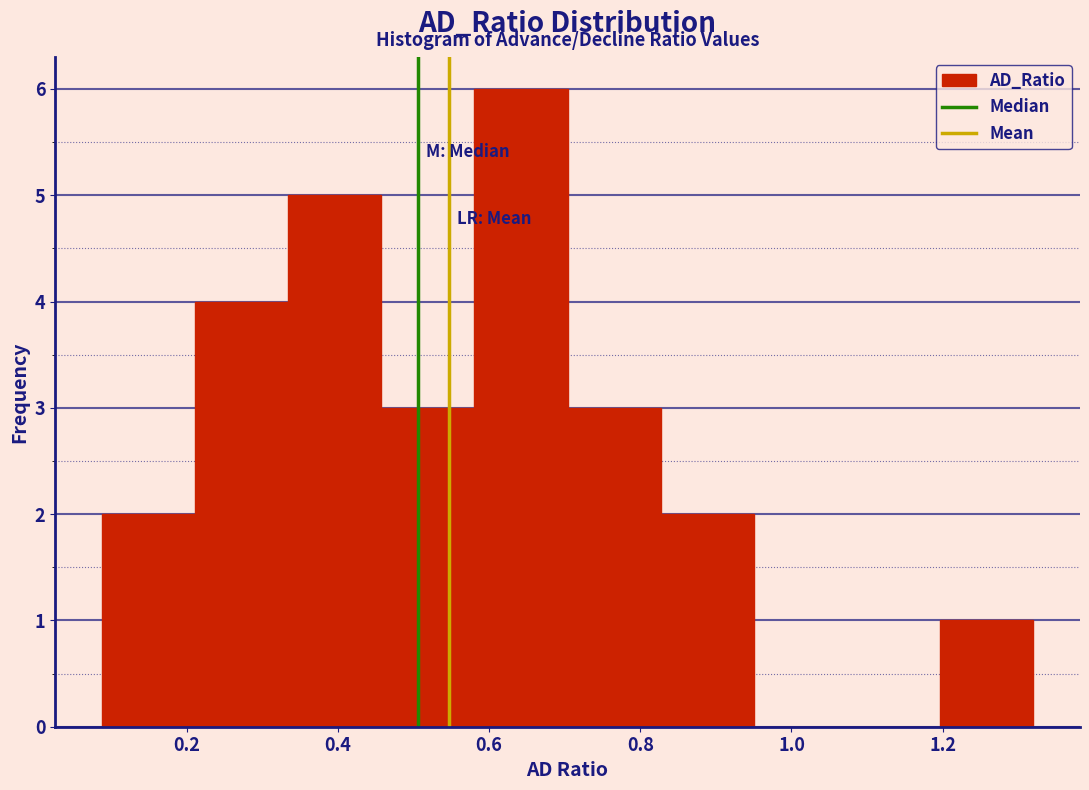

Reading left to right, transcribe this chart: for each bar, give the range it covers on the x-axis and its height. Neither the bar edges nor the heights are printed on the chart, so give them approximately, as read against the axes.

0.08 to 0.22: 2
0.22 to 0.34: 4
0.34 to 0.46: 5
0.46 to 0.58: 3
0.58 to 0.70: 6
0.70 to 0.82: 3
0.82 to 0.96: 2
0.96 to 1.08: 0
1.08 to 1.20: 0
1.20 to 1.32: 1